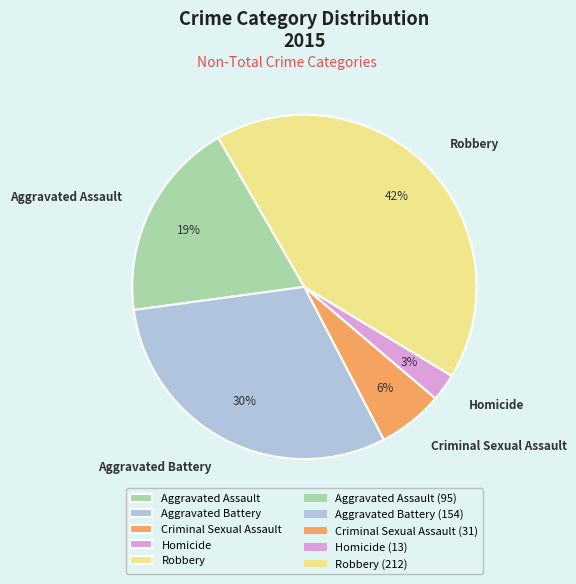

What percentage is the Aggravated Assault slice, to the nearest percent?

19%